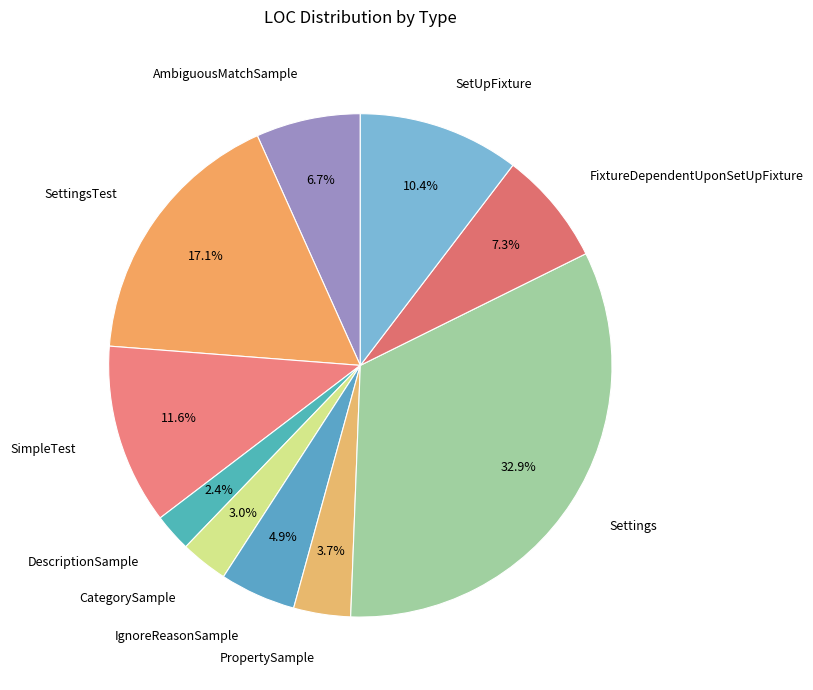

Which category has the biggest portion of the pie?

Settings